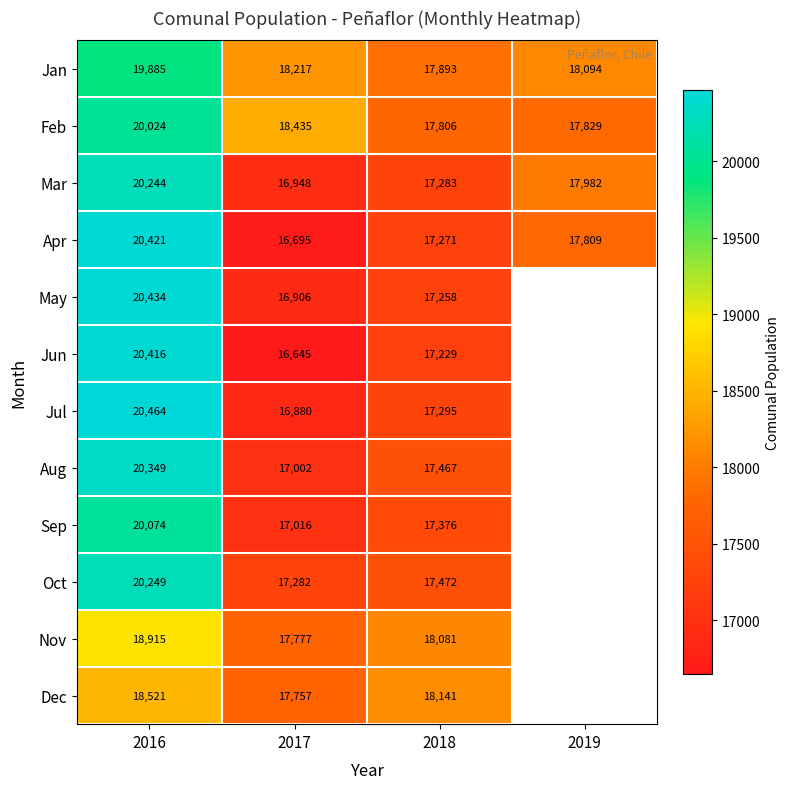

What is the total value across all series at 2017?

207560